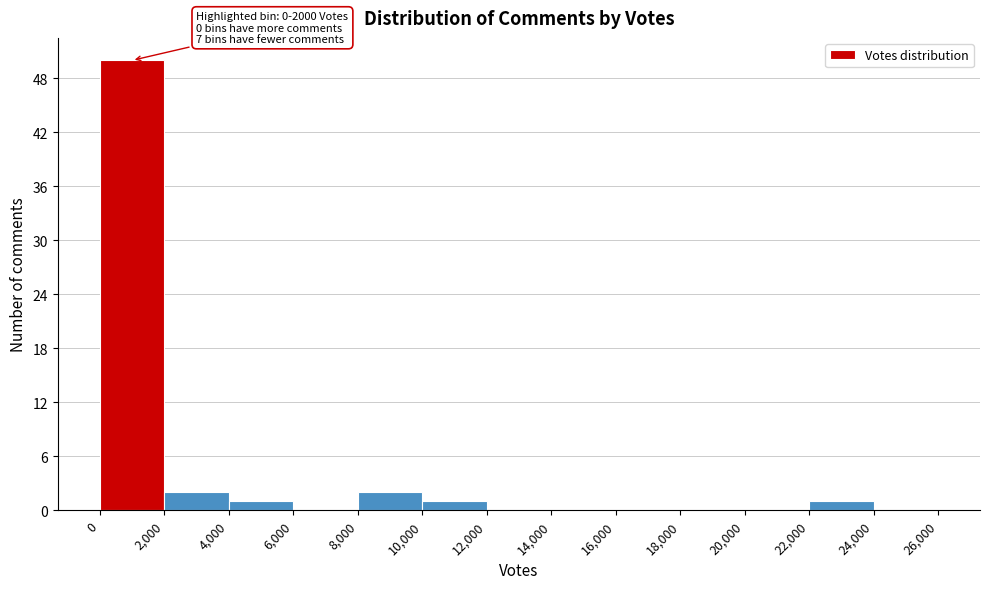

Over which range of the x-axis is the bar tallest?

0 to 2,000